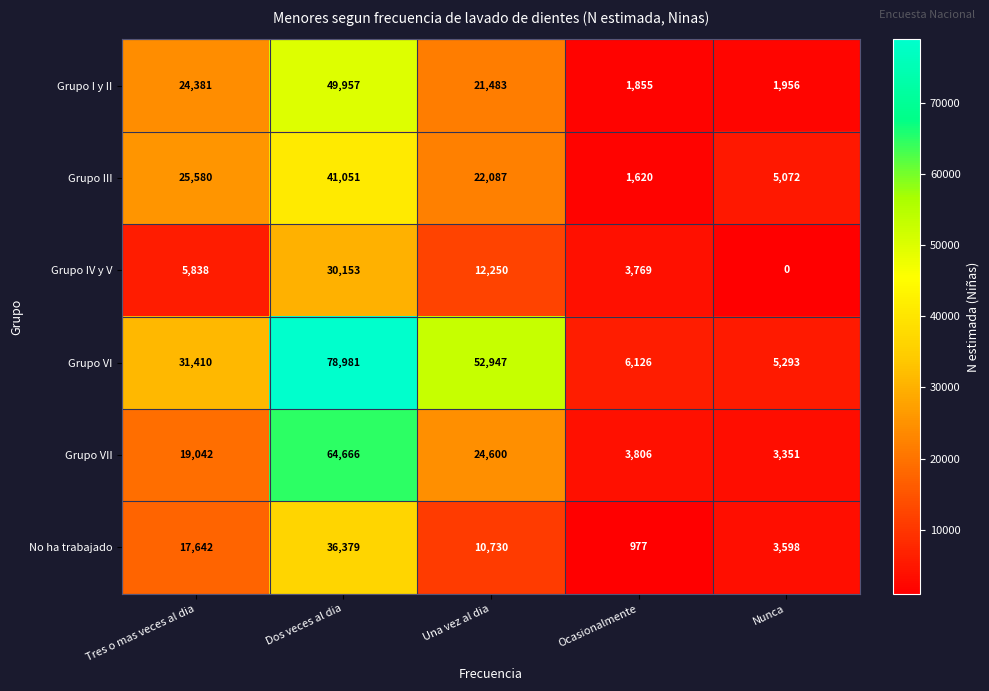

Which series has the largest total across all categories?

Grupo VI